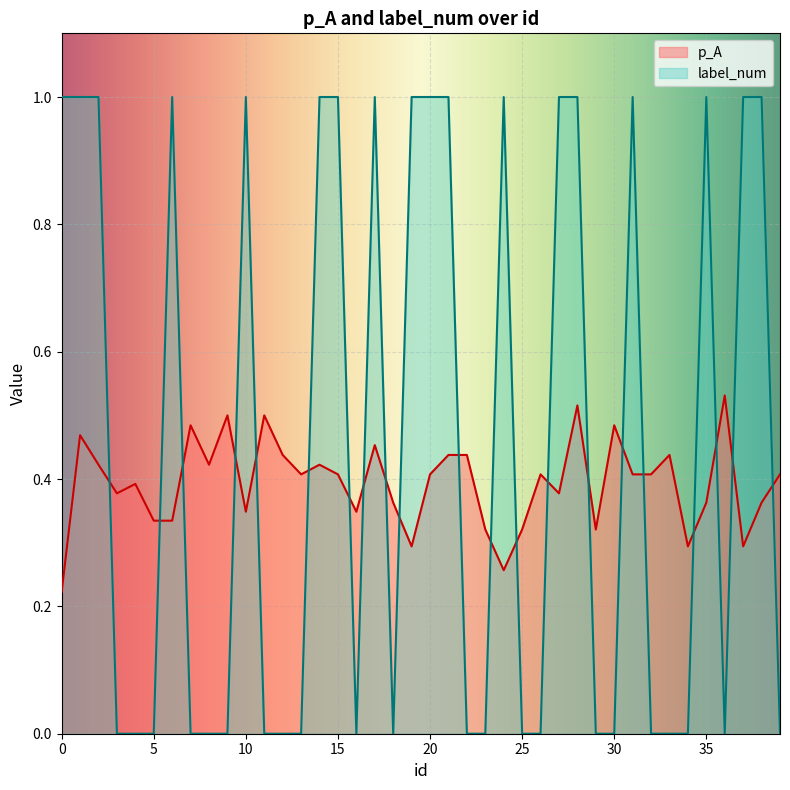

In label_num, how many points are lower than both neighbors (excluding endpoints)?

3